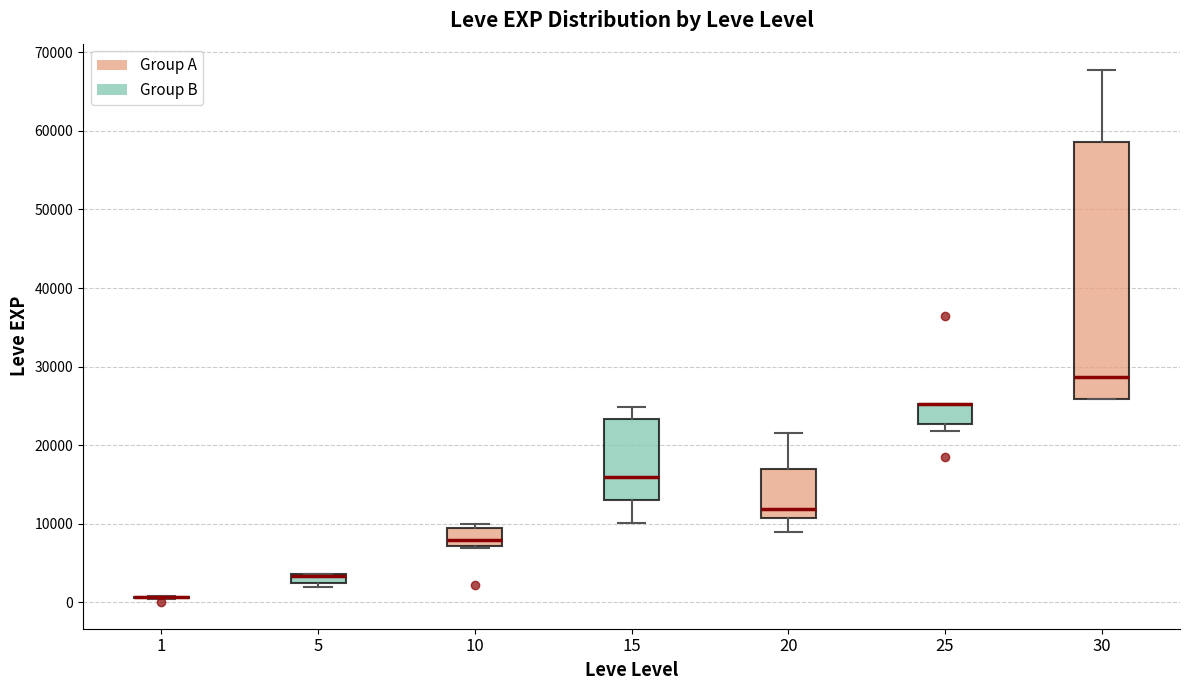

Where is the upper edge of the box at x = 30 on the y-axis? The values are not printed on the chart, so give them approximately, as read against the axis.

59000